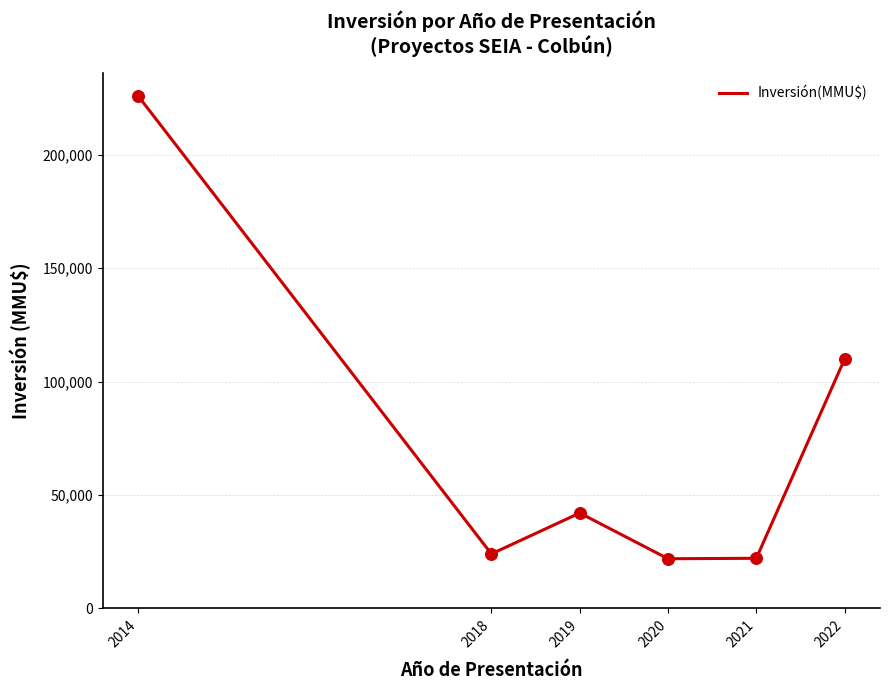

Between 2020 and 2014, which is larger?

2014